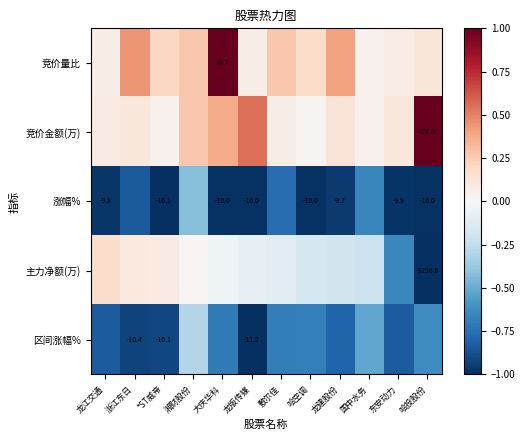

Between 国中水务 and 哈投股份, which series saw the biggest shift?

竞价金额(万)